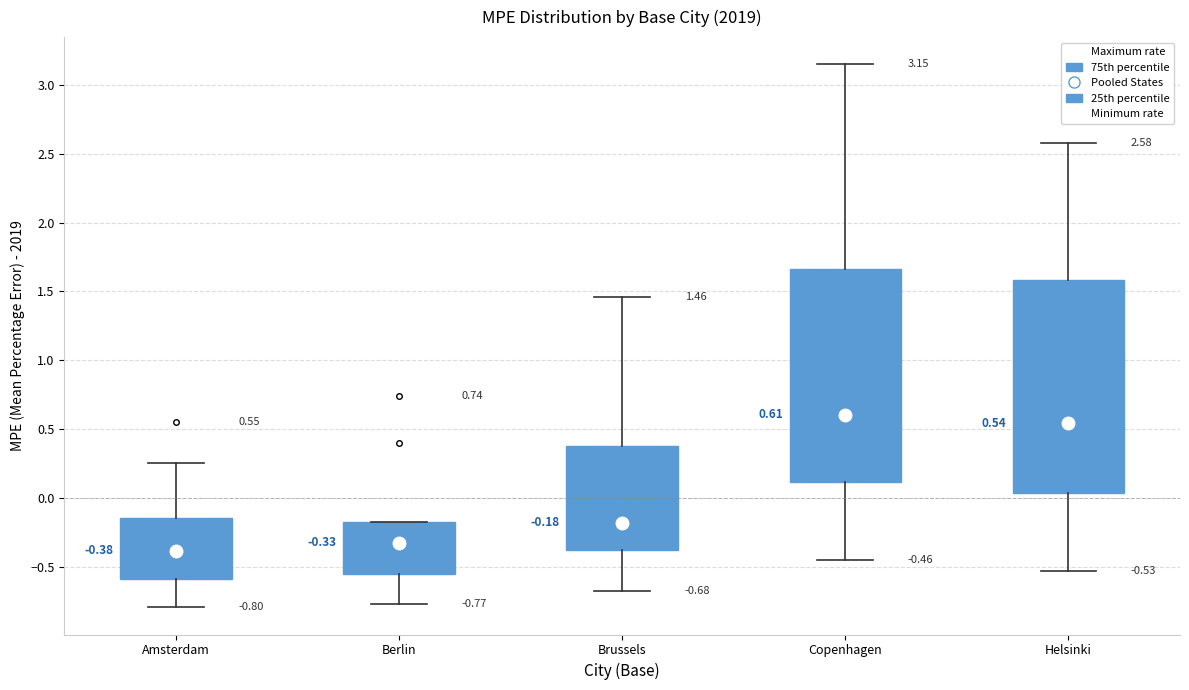

Which box's median line is the highest?

Copenhagen